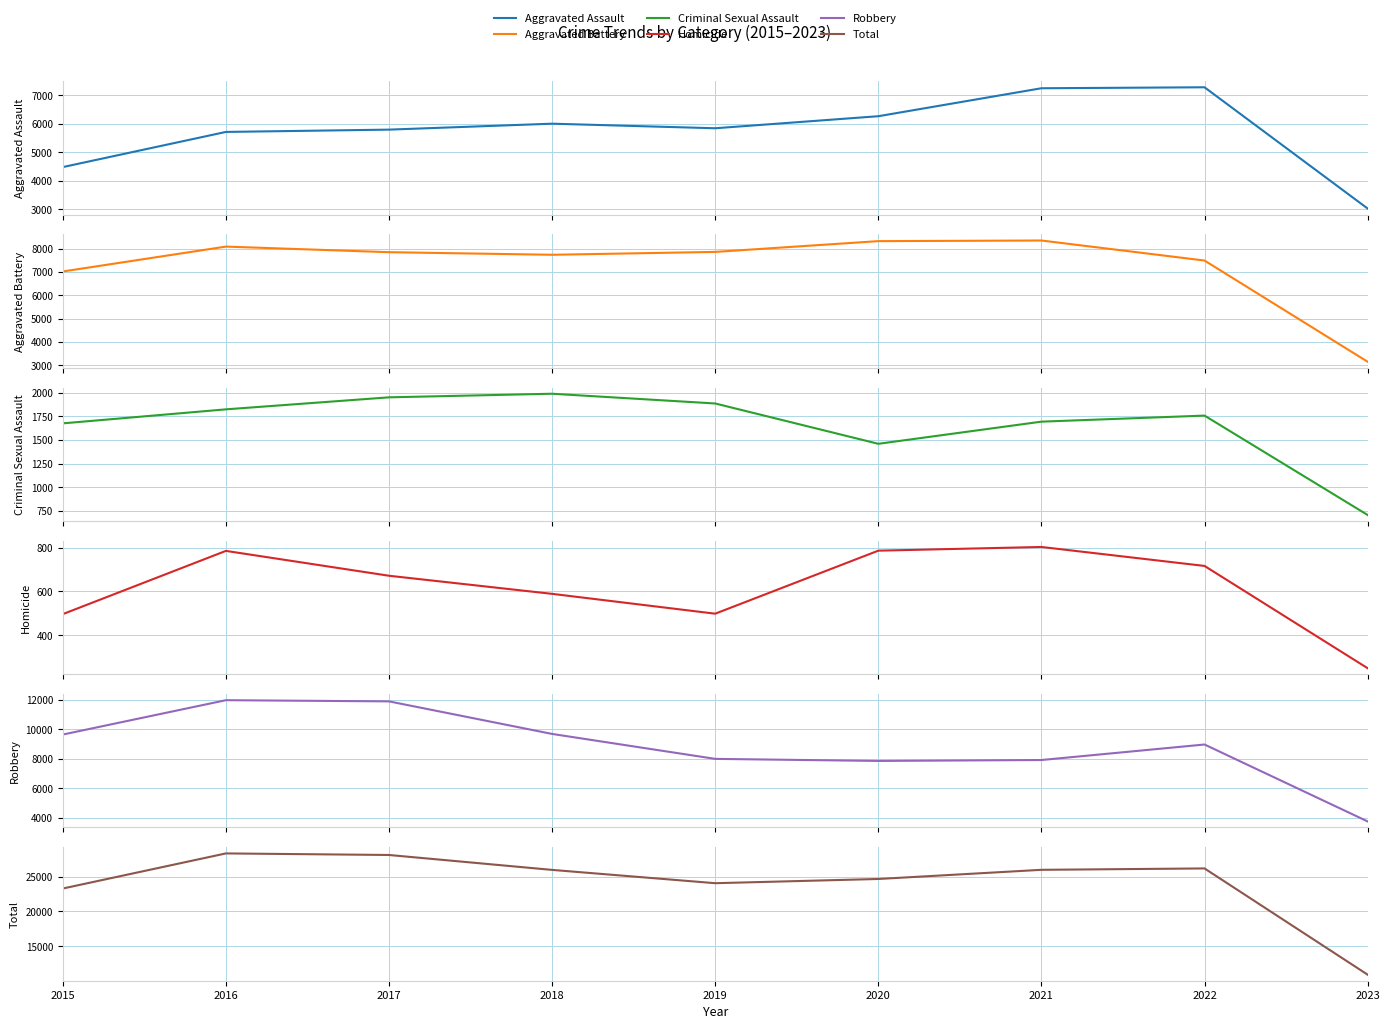

The Homicide series shows 672 at 2017. True or false?

True